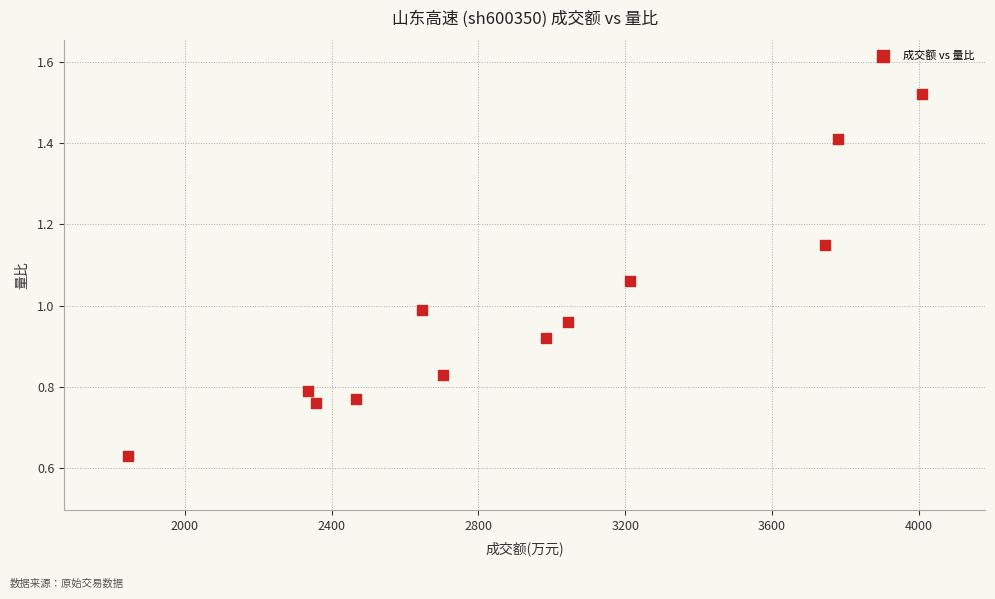

What is the average X value?

2926.9